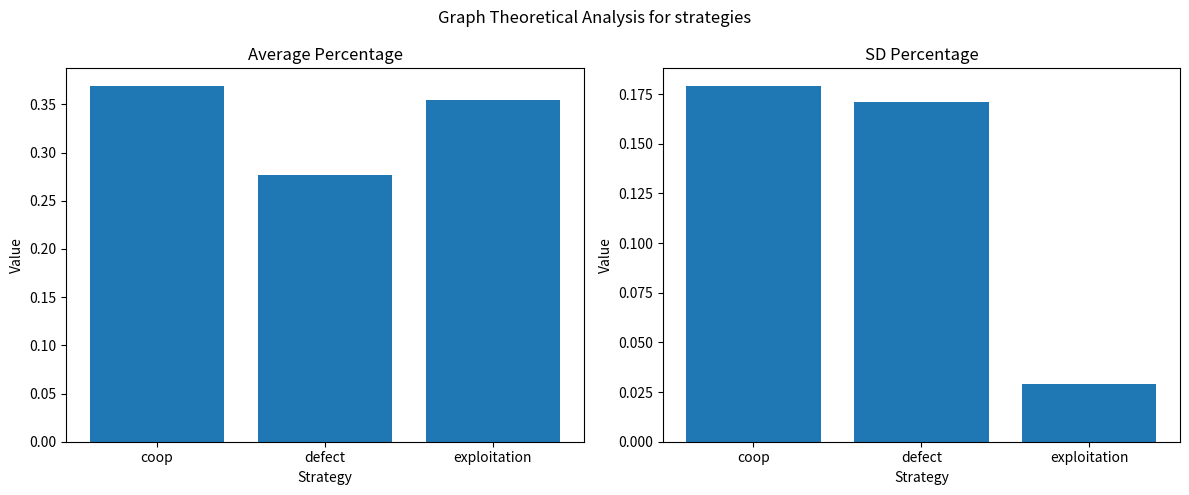

What is the difference between the sd_percentage values at exploitation and coop?

0.1